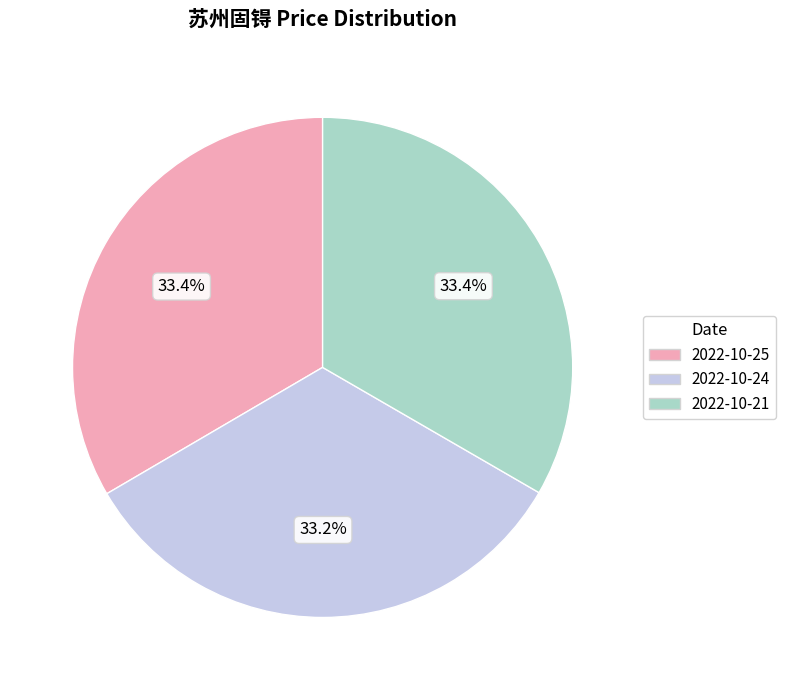

True or false: 2022-10-25 accounts for 33% of the total.

True